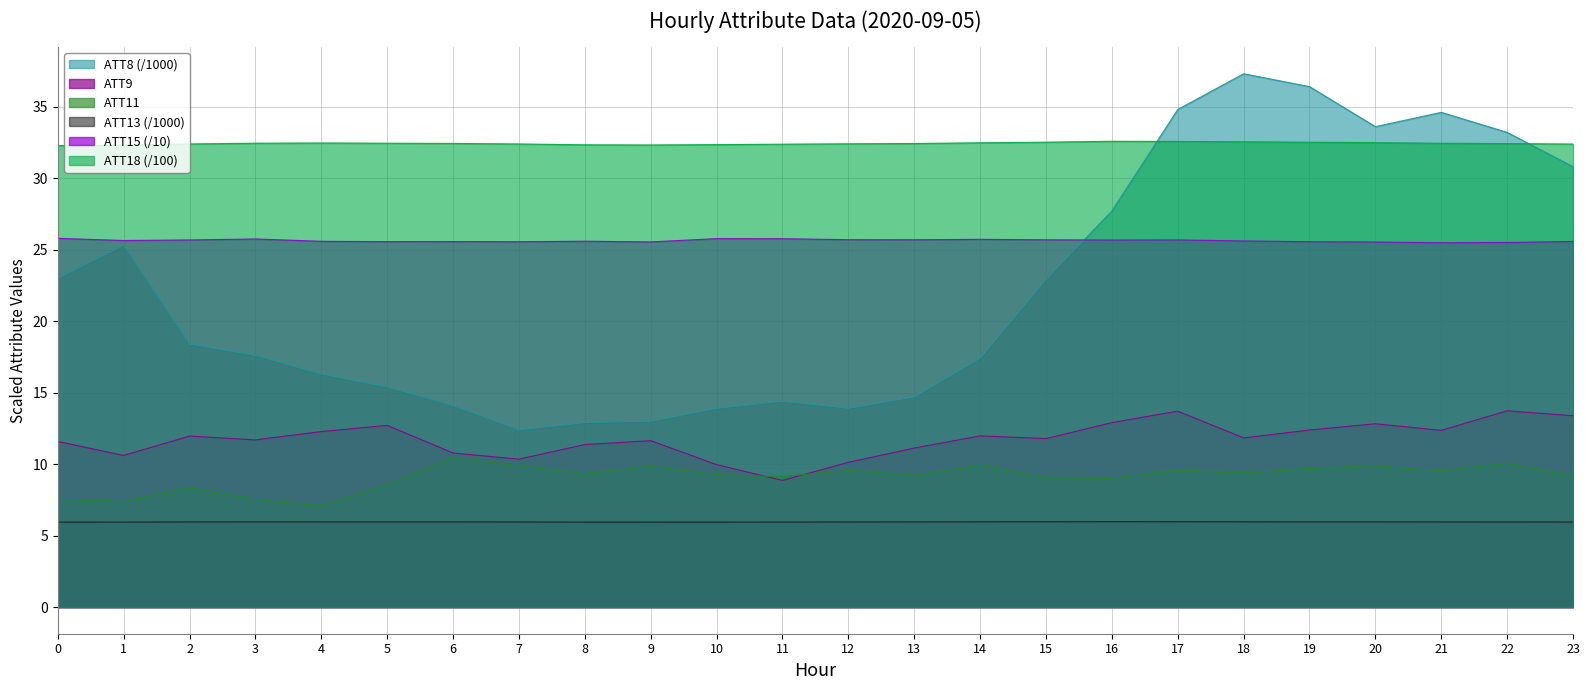

At which category is the sum across all series the highest?

18